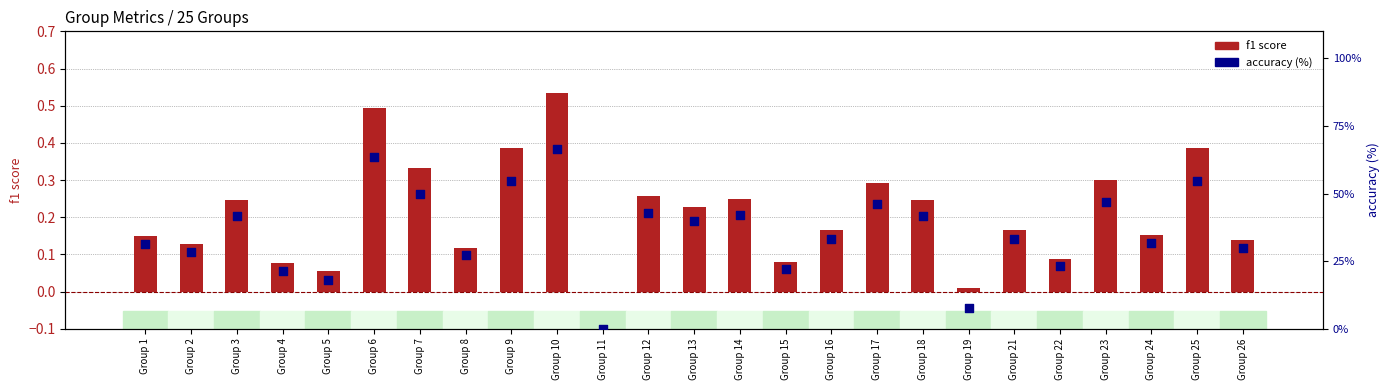

At which category is the sum across all series the highest?

Group 10